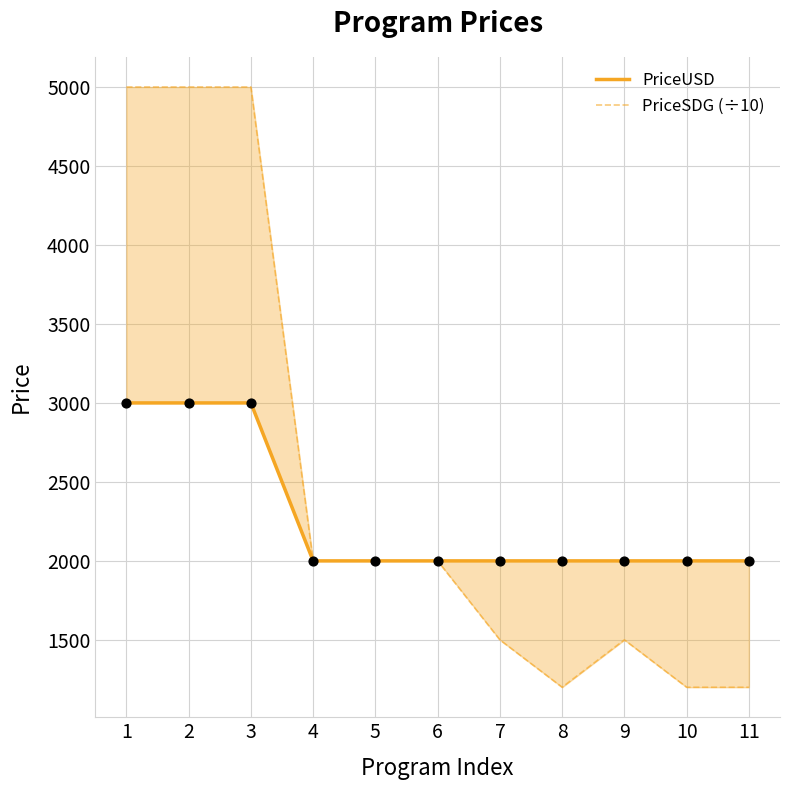

What are all the series names shown in the legend?

PriceUSD, PriceSDG (÷10)